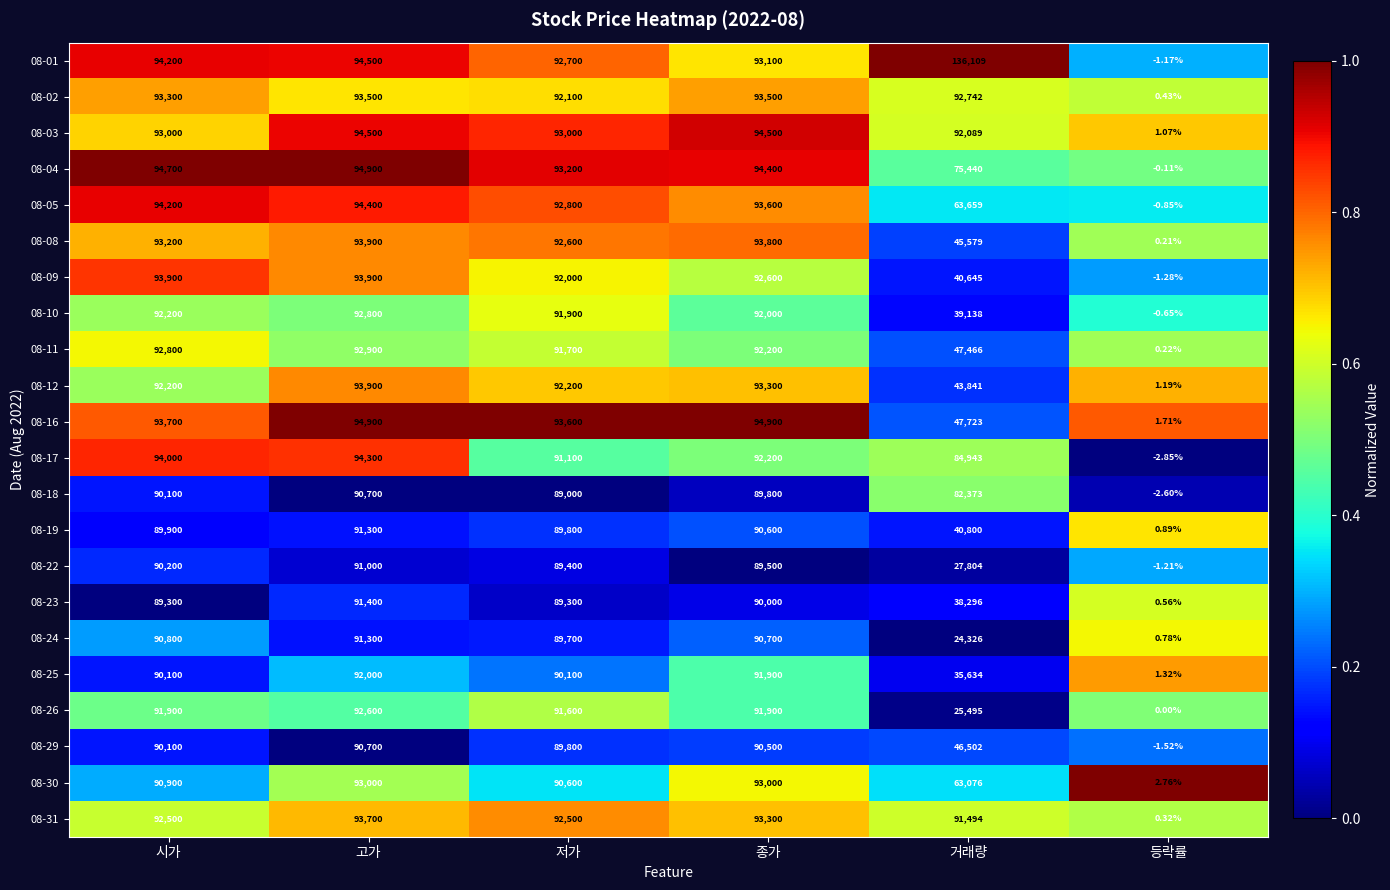

Which label corresponds to the largest value in the chart?

거래량